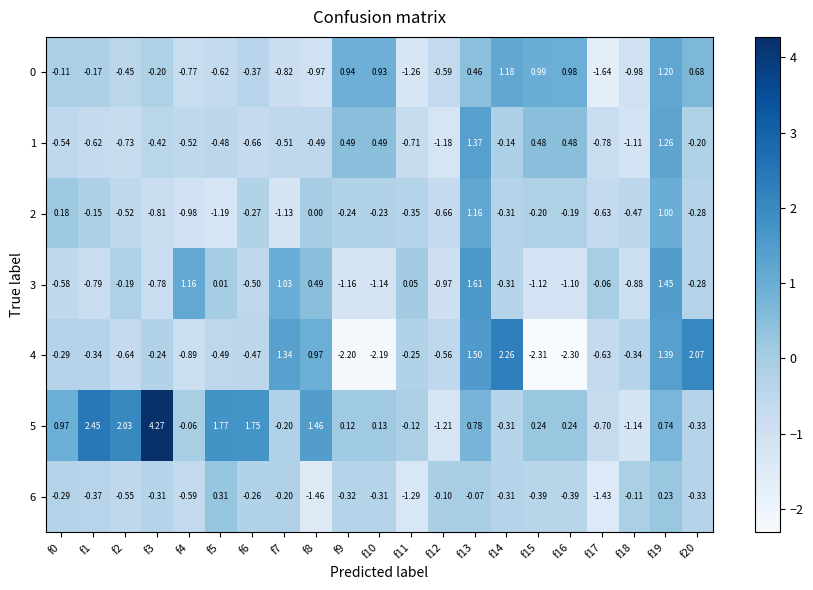

Is the value of 4 at f15 greater than the value of 1 at f5?

No